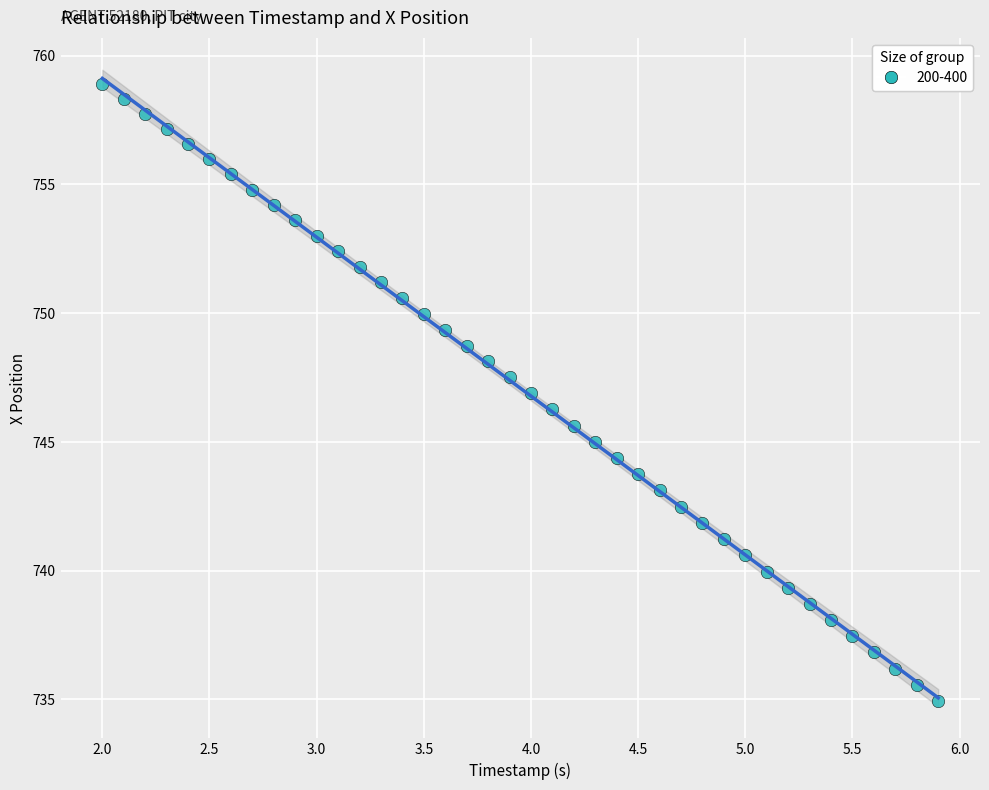

What is the range of Y values (max minus min)?

23.9